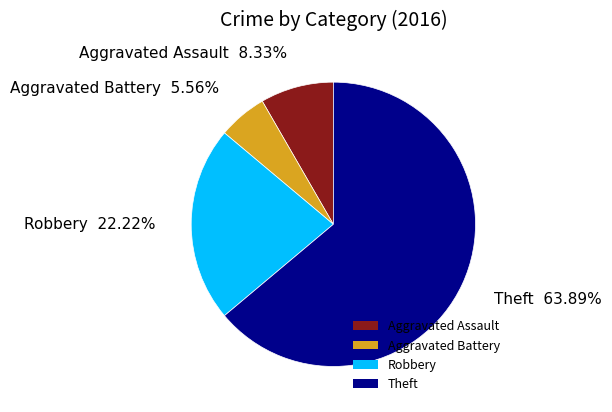

Does any single category account for the majority?

Yes